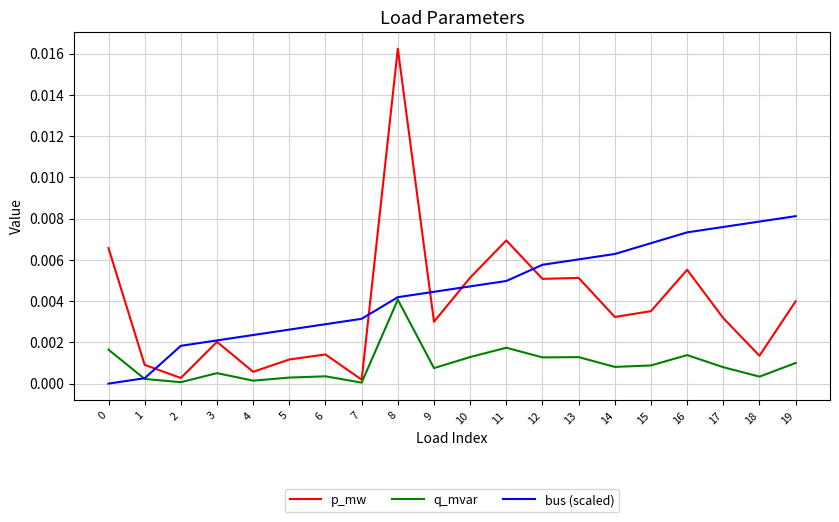

Which series ends up on top after the final intersection of p_mw and bus (scaled)?

bus (scaled)